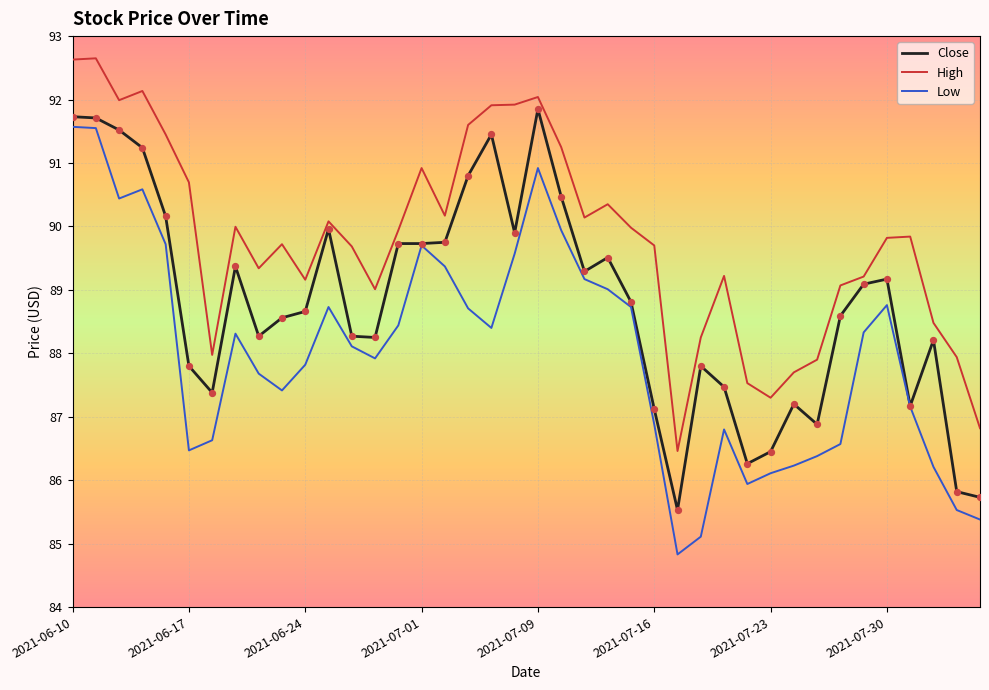

What are all the series names shown in the legend?

Close, High, Low